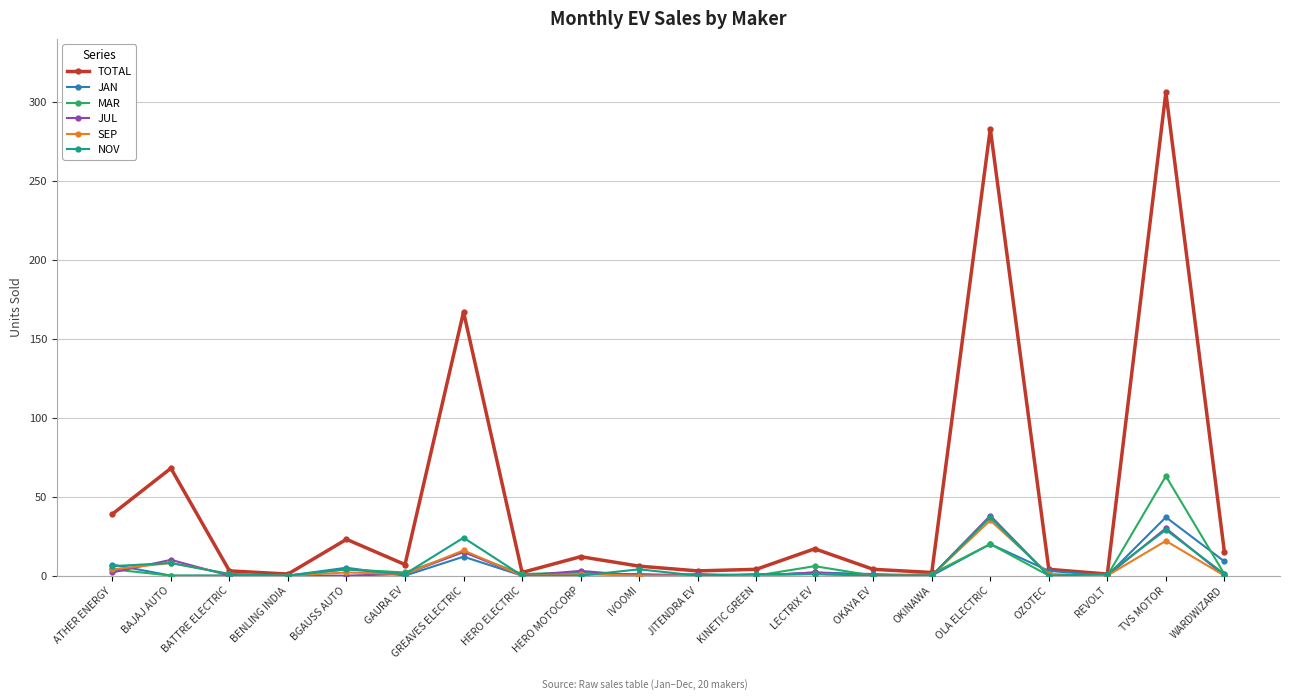

What is the difference between the maximum and second lowest values in the MAR series?

63